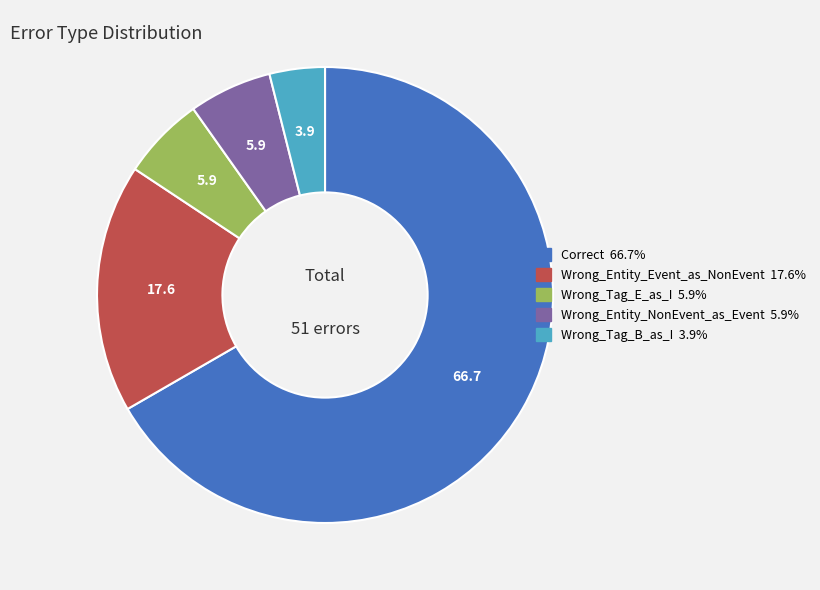

Count the number of slices in the pie.

5